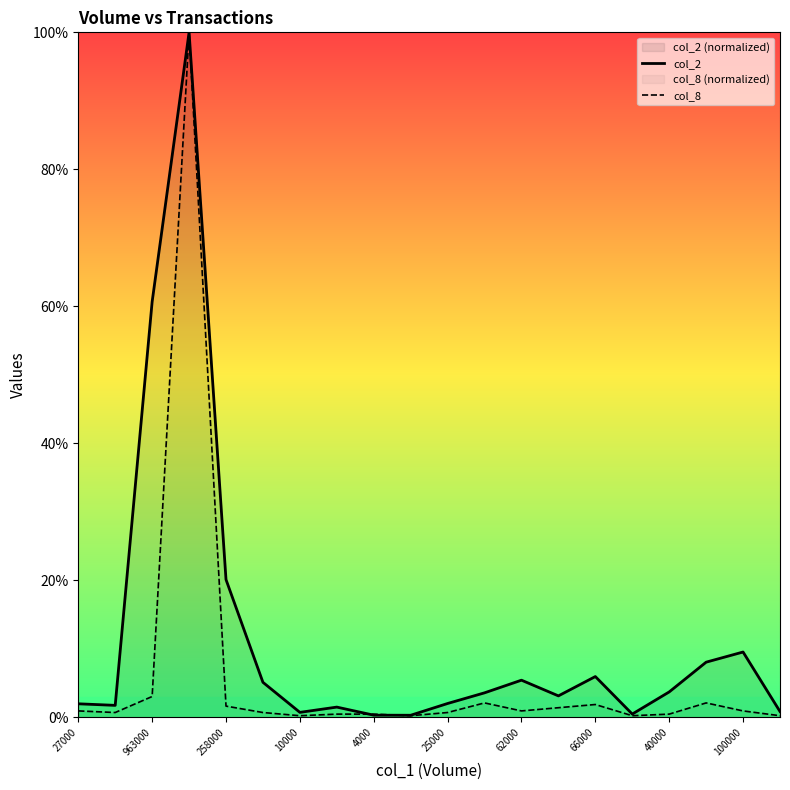

True or false: col_8 has a value of 0.9 at 100000.

True